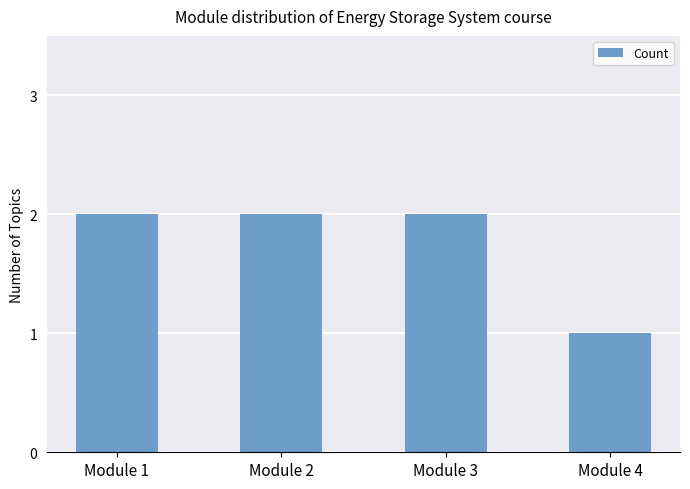

How many bars are there in total?

4